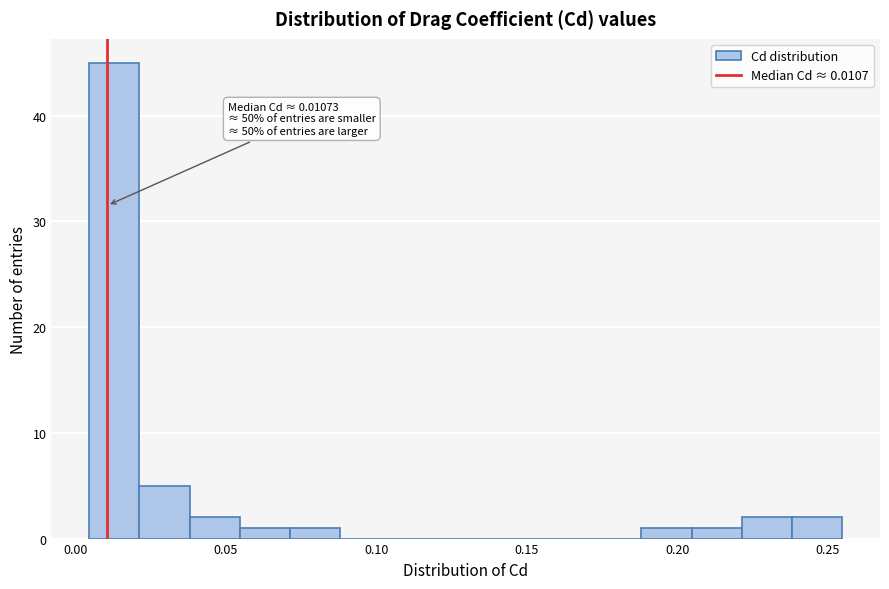

Around what value on the x-axis is the tallest bar? Give the approximate position of its centre, as read against the axis.

0.015